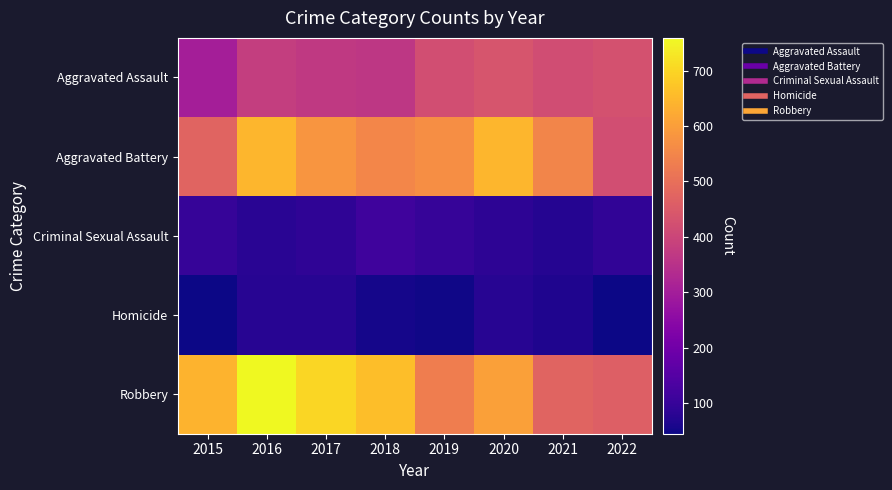

Rank the series at 2018 from lowest to highest value.

Homicide, Criminal Sexual Assault, Aggravated Assault, Aggravated Battery, Robbery